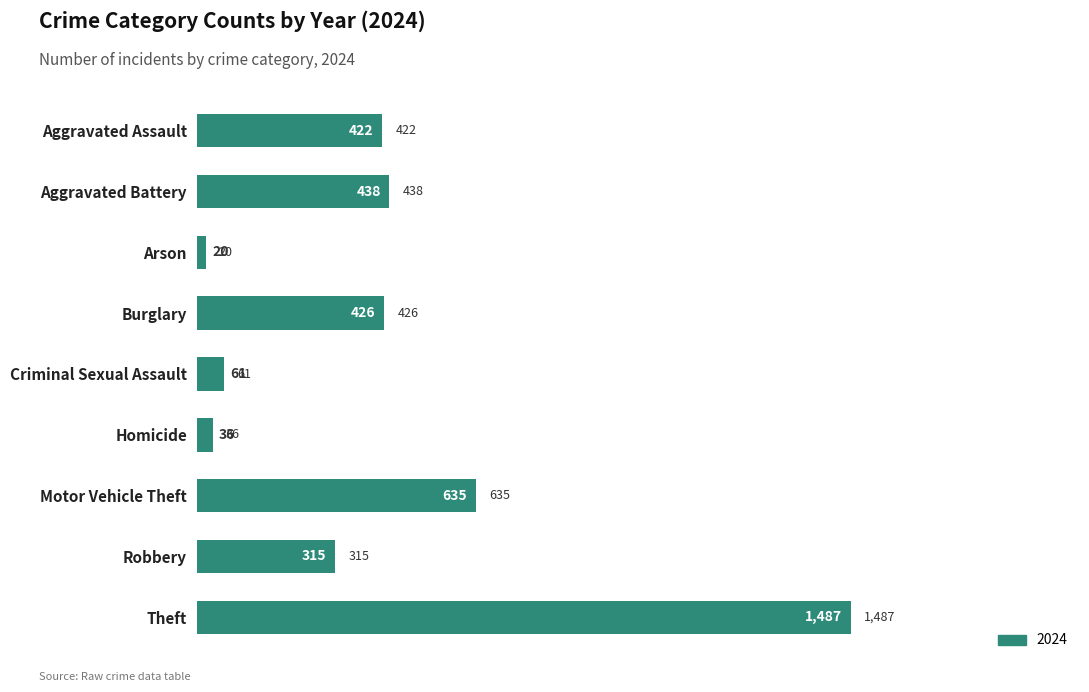

What is the average value?

427